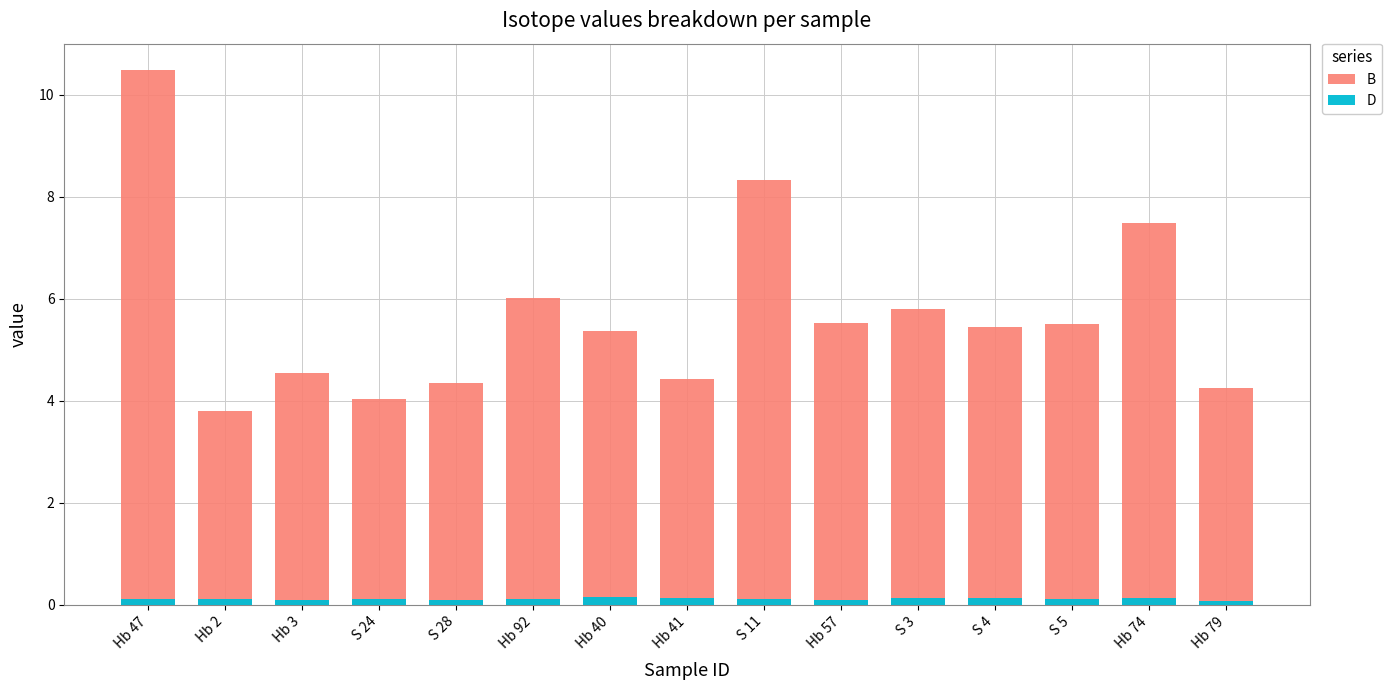

How many groups of bars are there?

15